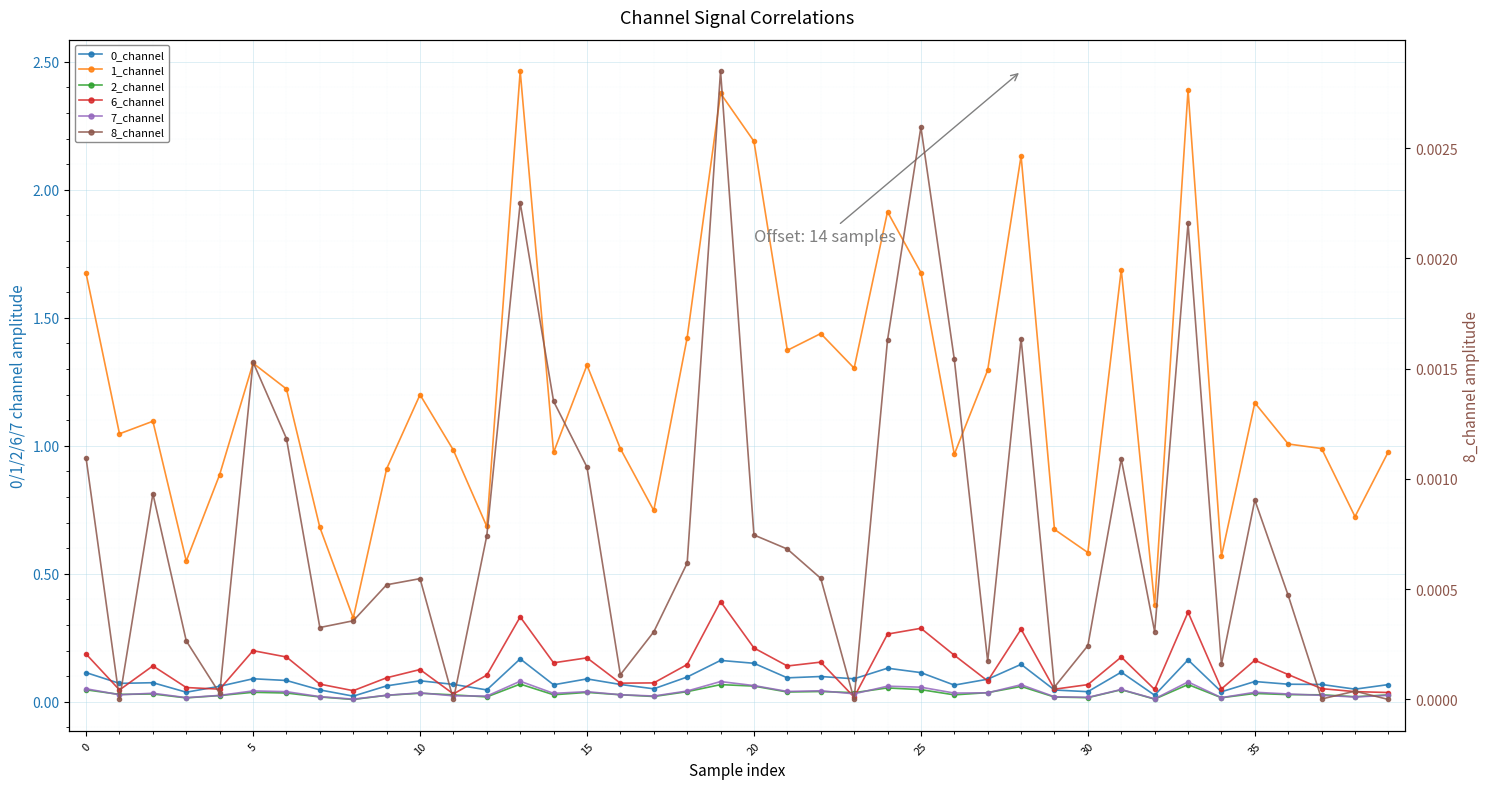

What is the average value of the 1_channel series?

1.2